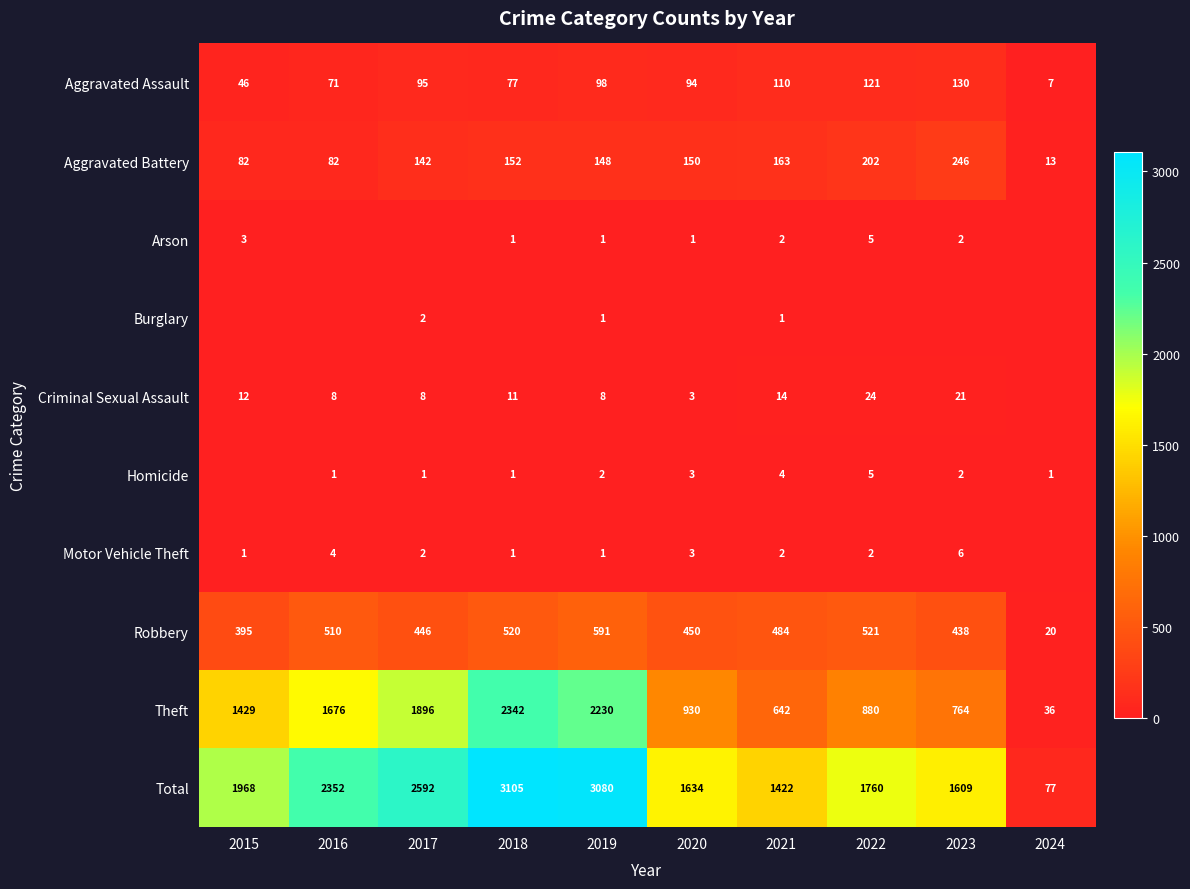

What is the approximate value of Theft at 2023, to the nearest 100?

800